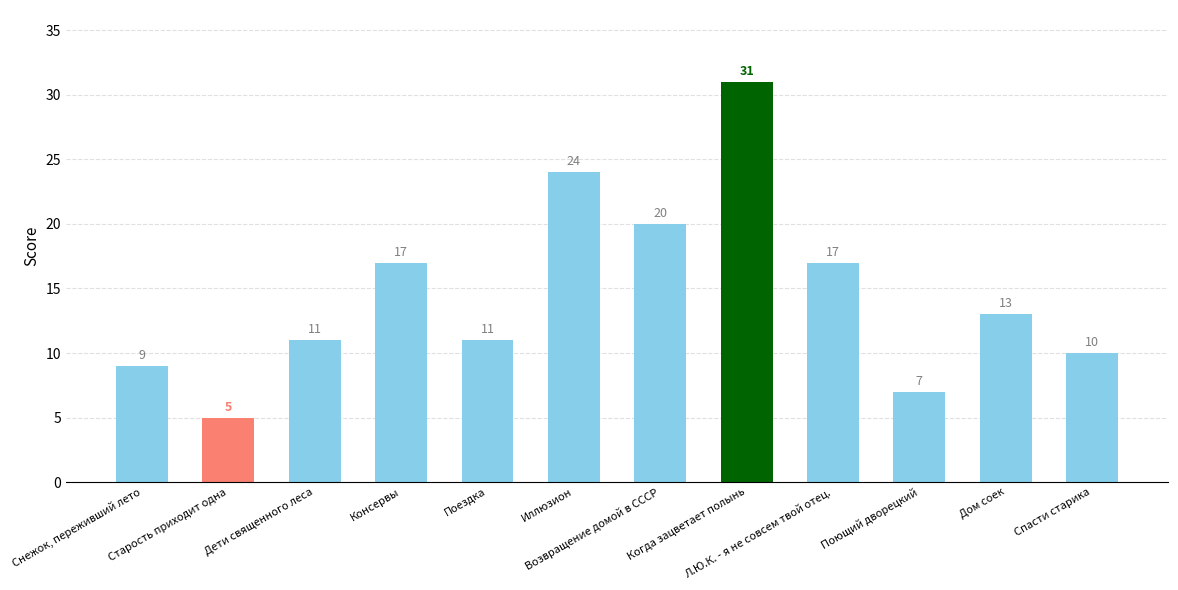

Which has a higher value, Поющий дворецкий or Дом соек?

Дом соек